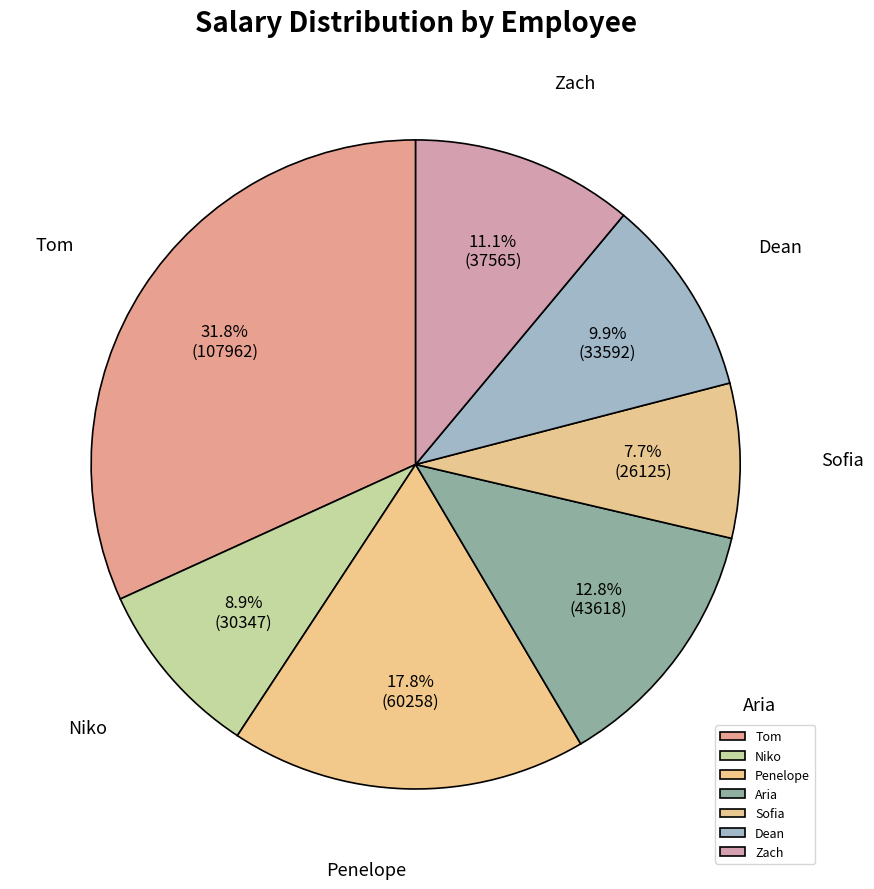

To the nearest percent, what is the average slice percentage?

14%